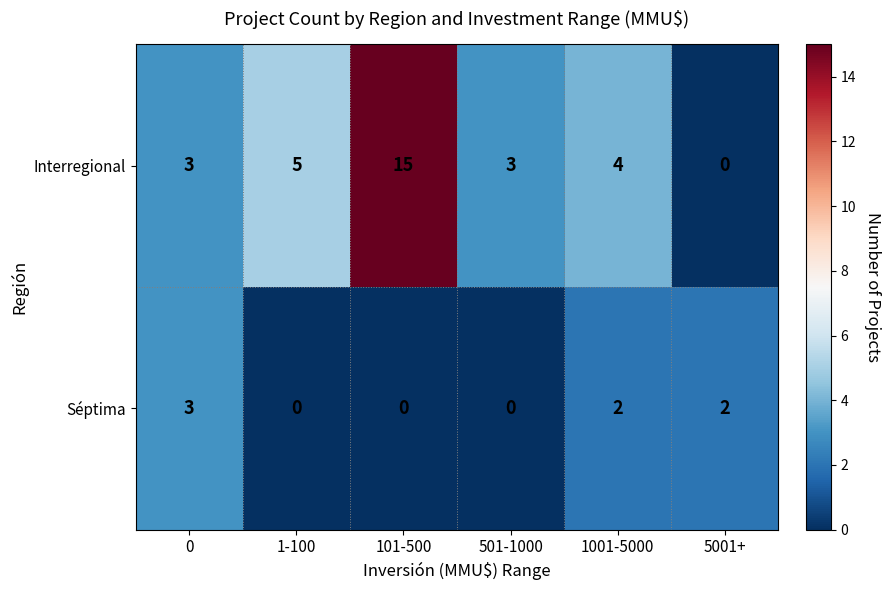

Rank the series by their maximum value, from lowest to highest.

Séptima, Interregional